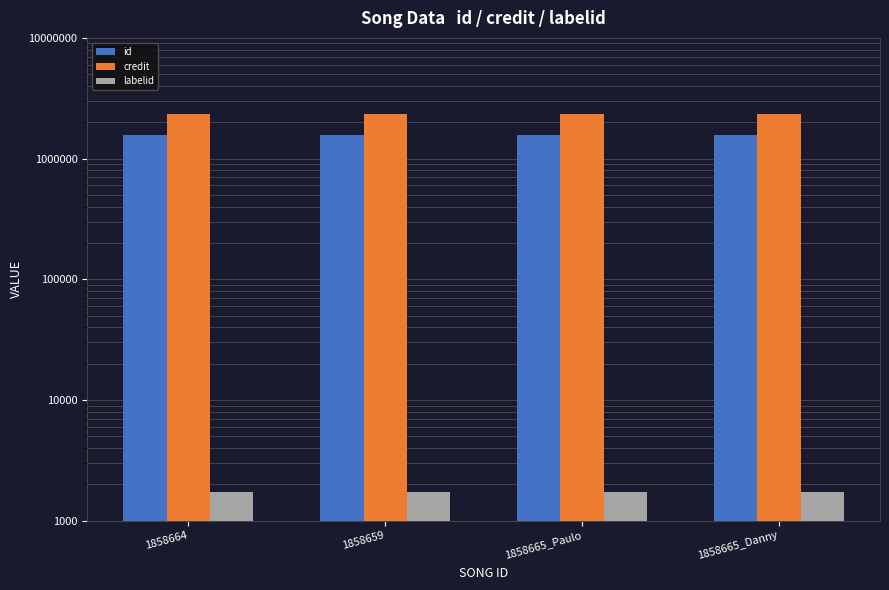

What is the sum of the id values at 1858665_Danny and 1858659?

3119871